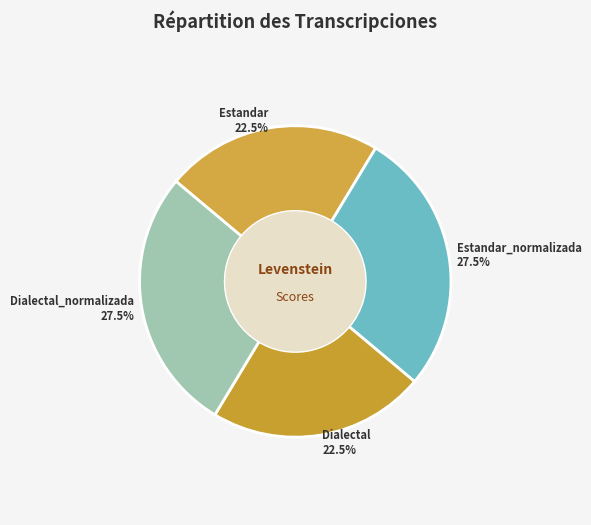

Combined, what portion of the pie is Estandar and Estandar_normalizada?

50.0%